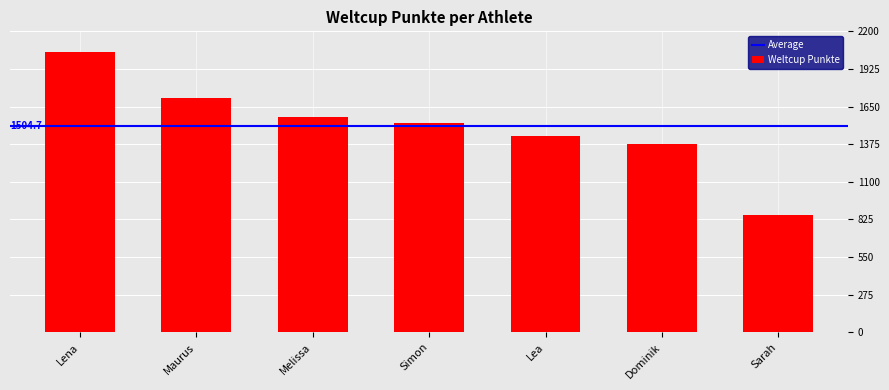

True or false: the data shows 2517 at Simon.

False